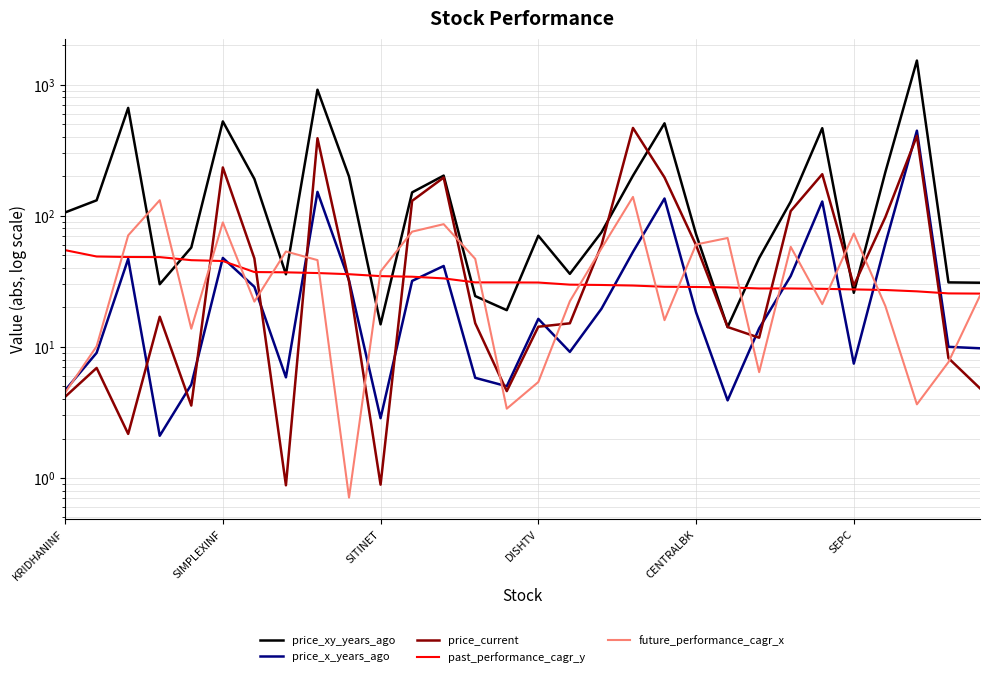

In price_current, how many points are lower than both neighbors (excluding endpoints)?

7